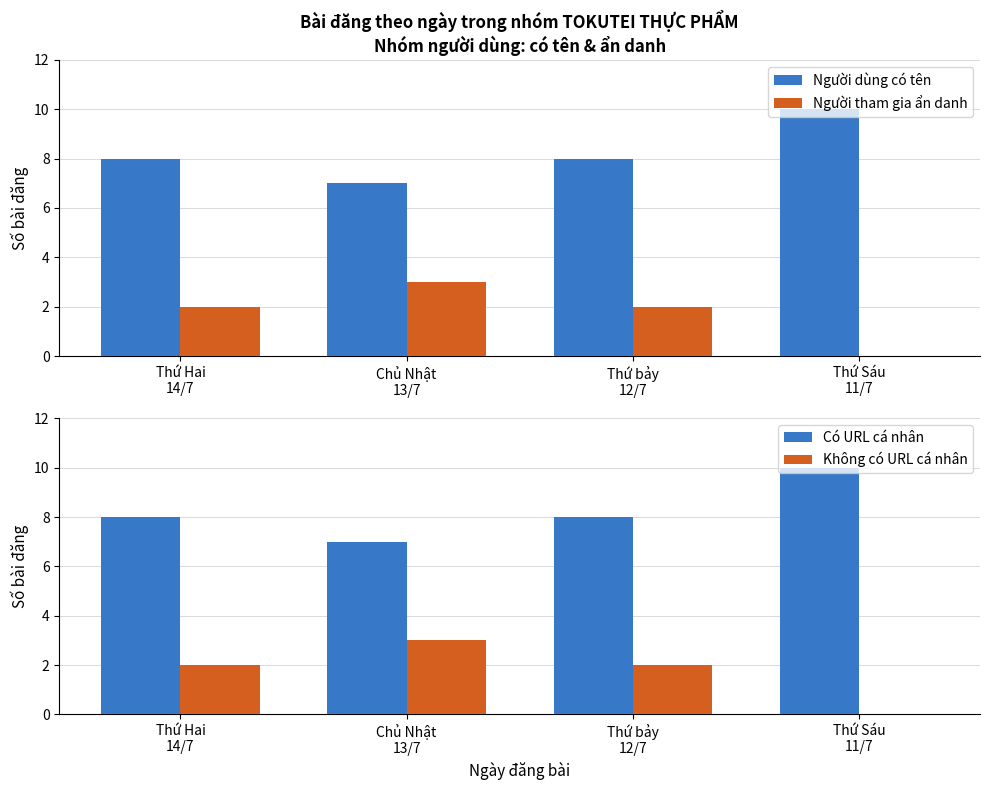

How many bars are there in each group?

4